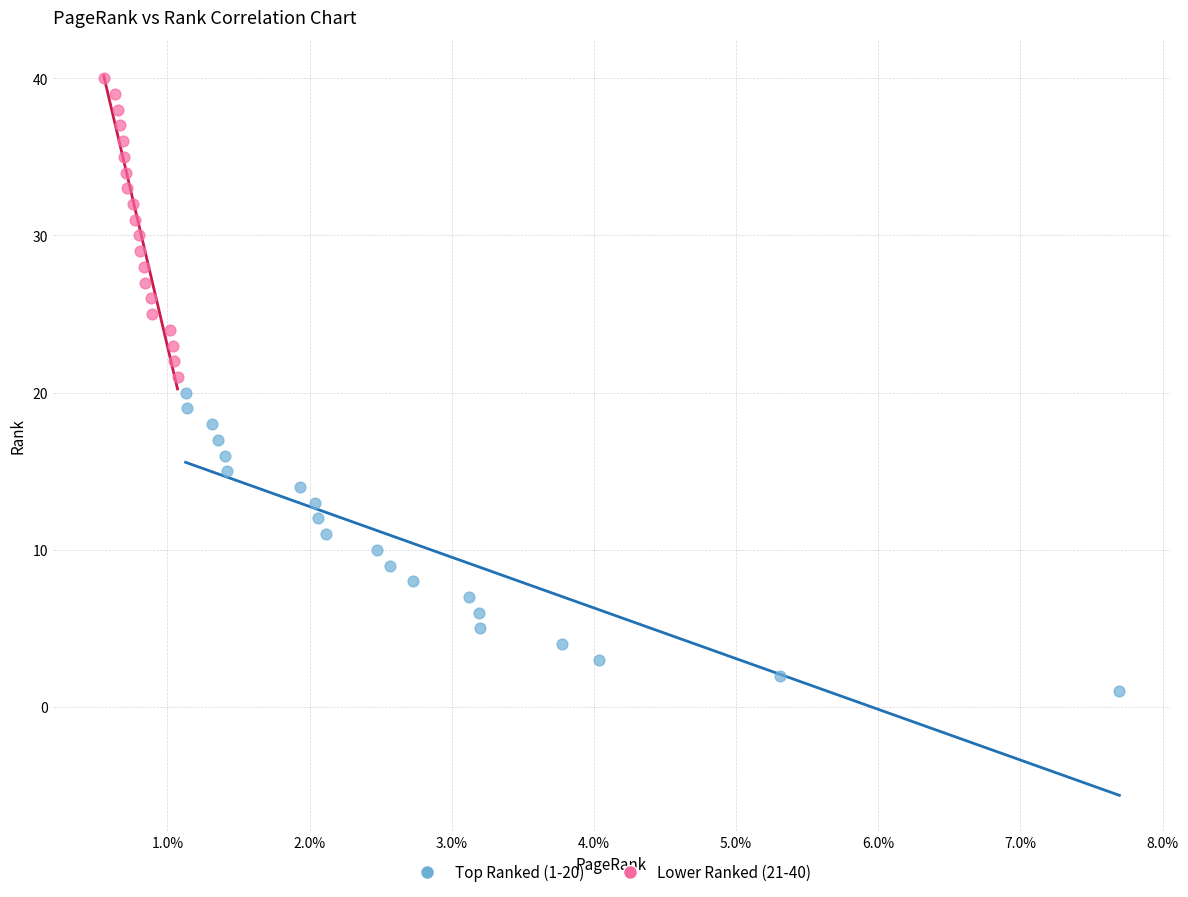

What are all the series names shown in the legend?

Top Ranked (1-20), Lower Ranked (21-40)